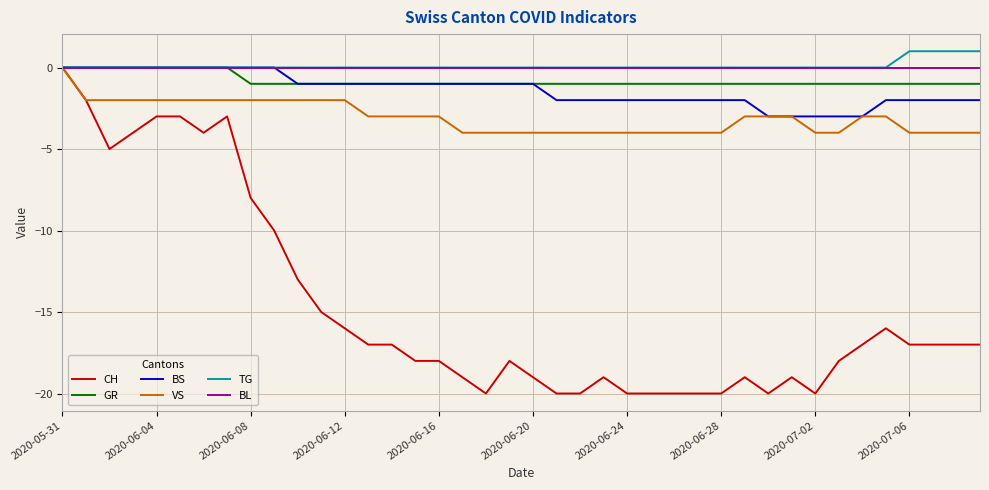

What is the minimum value shown in the chart?

-20